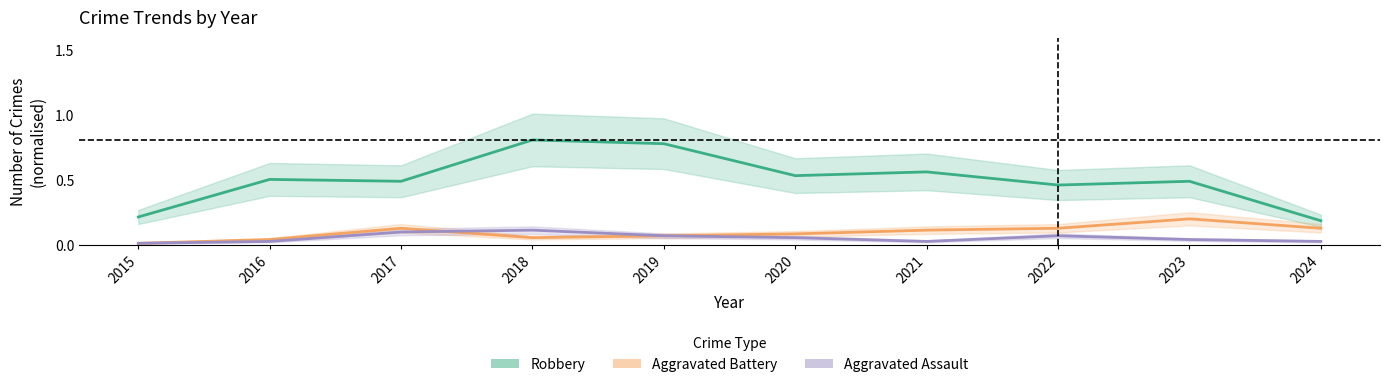

At how many categories does at least one series exceed 0?

10